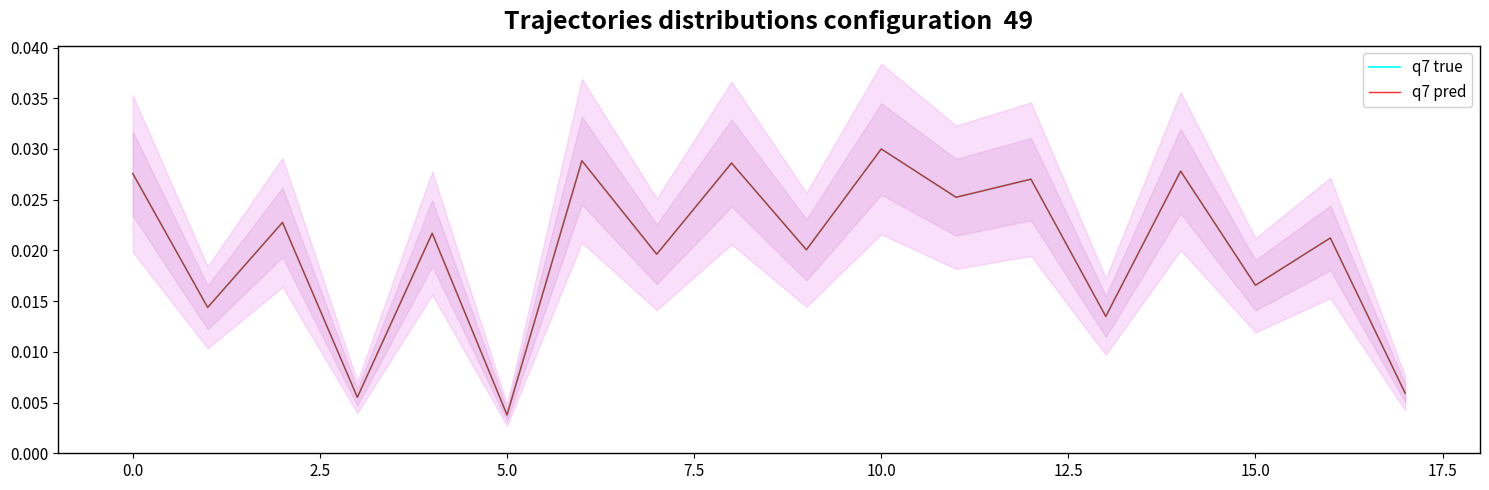

Rank the series by their maximum value, from lowest to highest.

q7 true, q7 pred